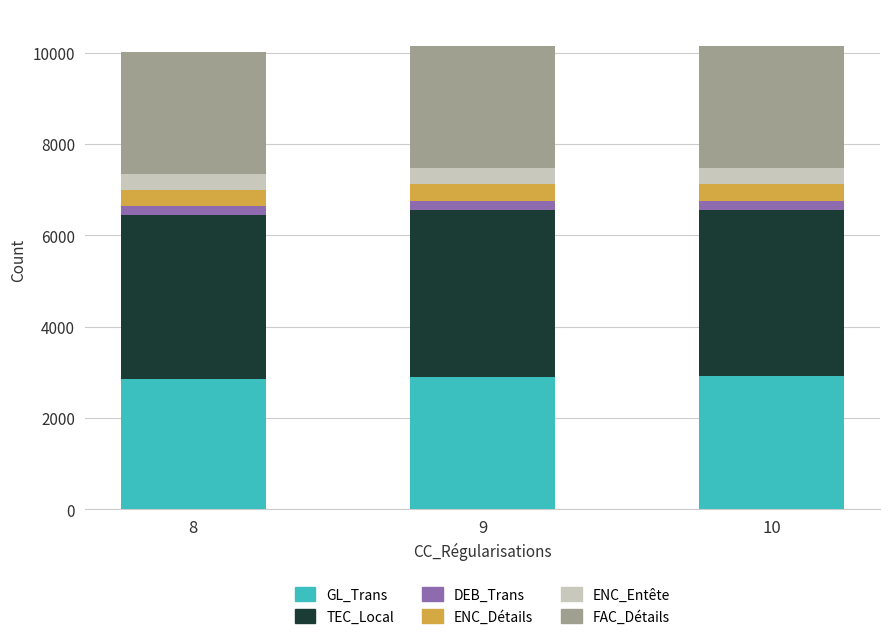

What is the highest value of the GL_Trans series?

2910